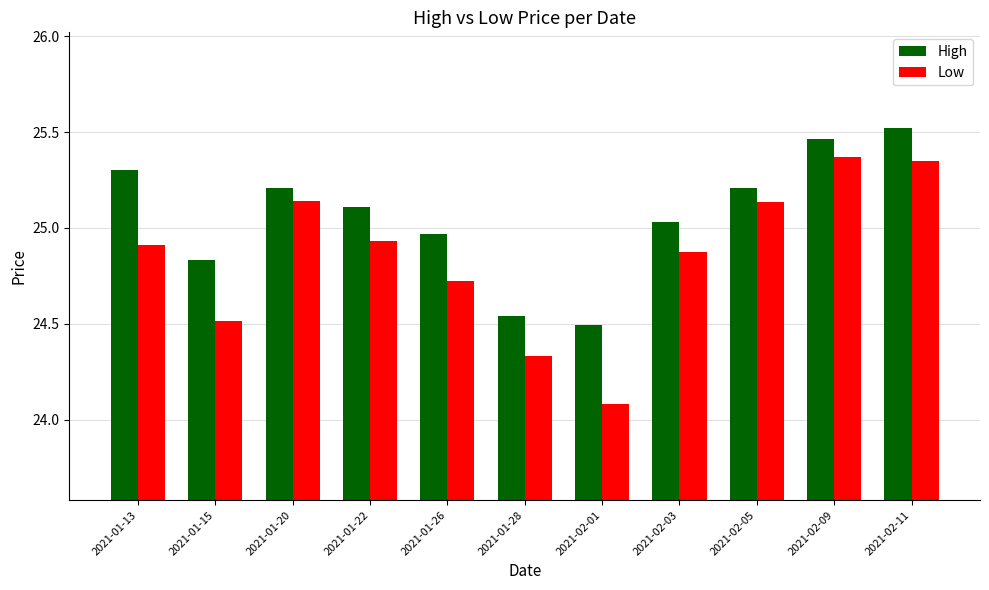

What is the difference between the second highest and minimum values in the Low series?

1.3